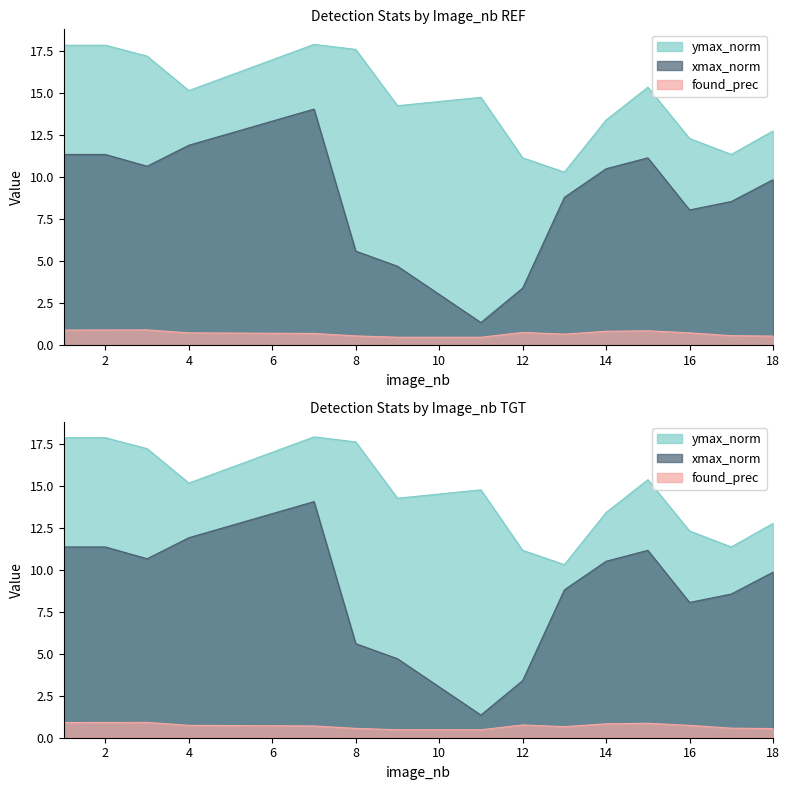

Which series has the widest spread of values?

xmax